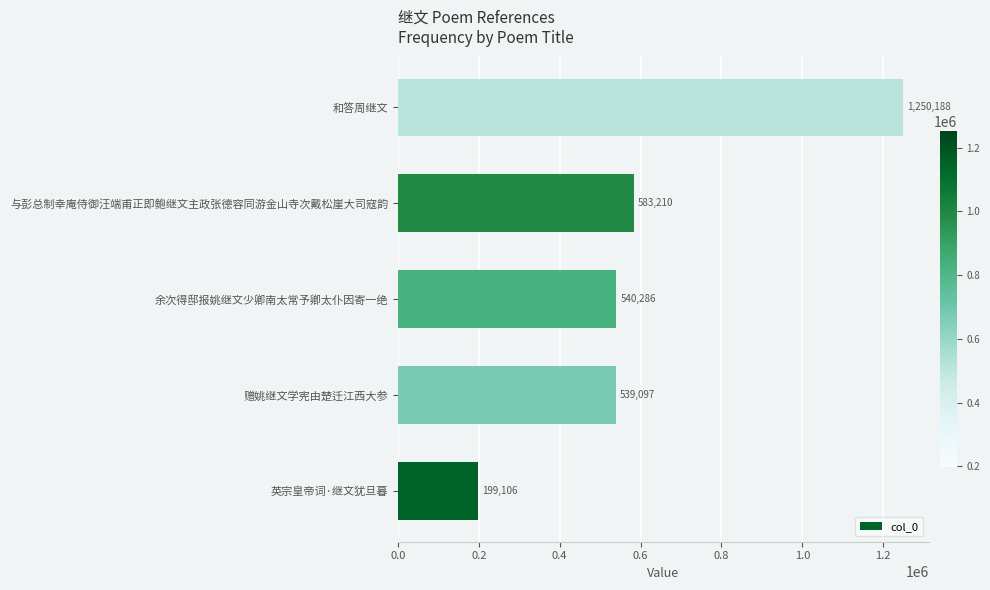

What value does the data have at 和答周继文, to the nearest 10?

1250190